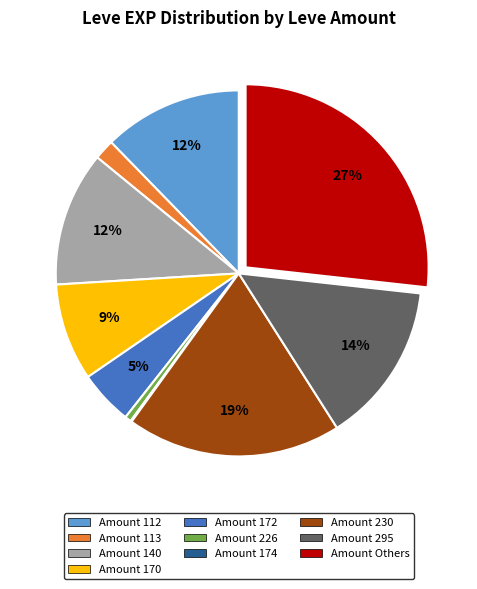

Is there a majority slice in this chart?

No